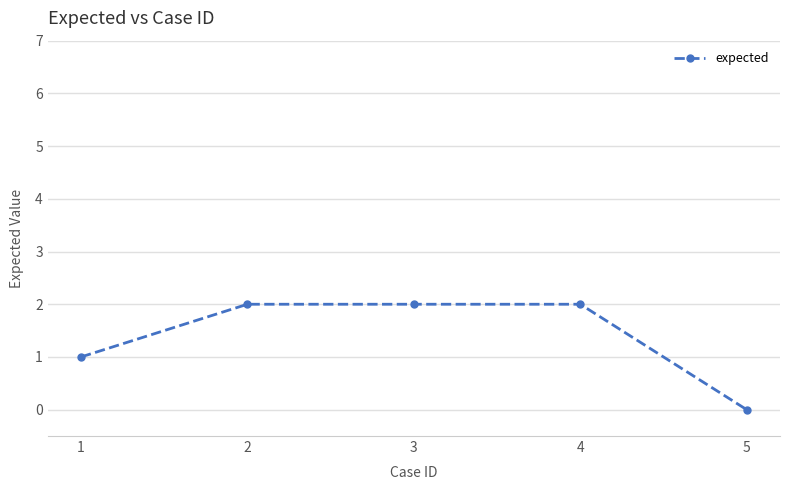

The chart shows a value of 1 at 5. True or false?

False